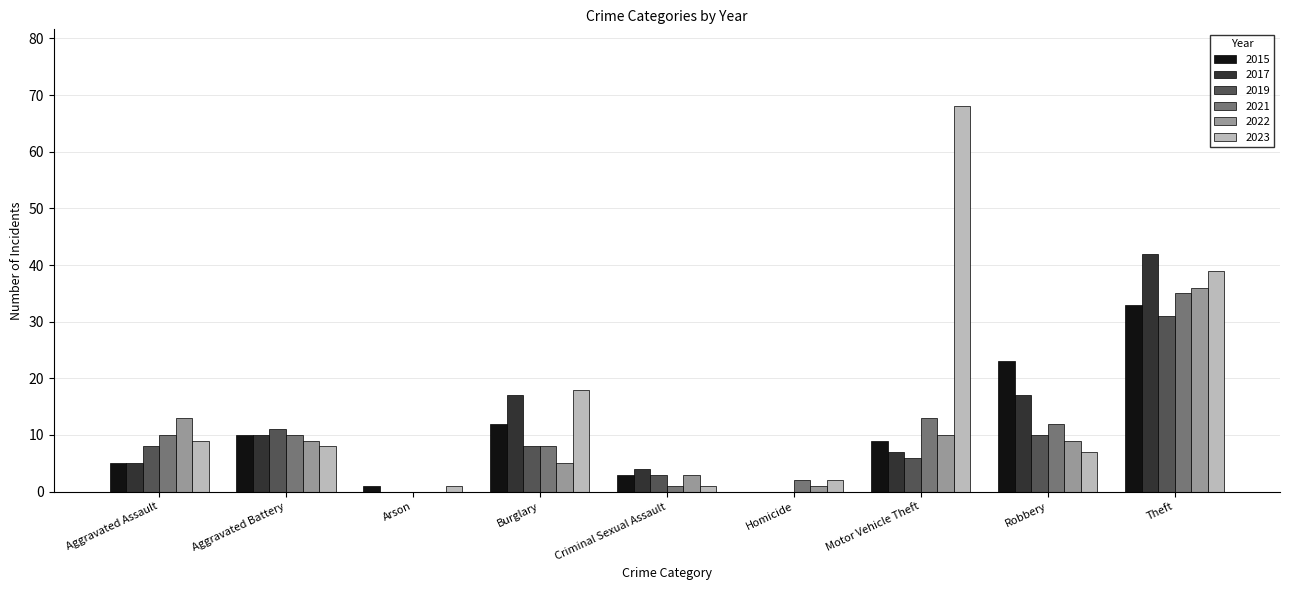

Are the bars grouped side by side (vs. stacked)?

Yes